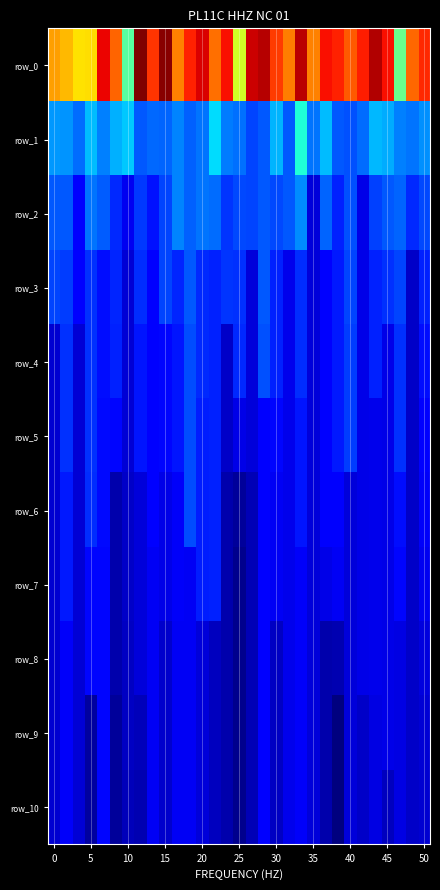

Which series has the widest spread of values?

row_0